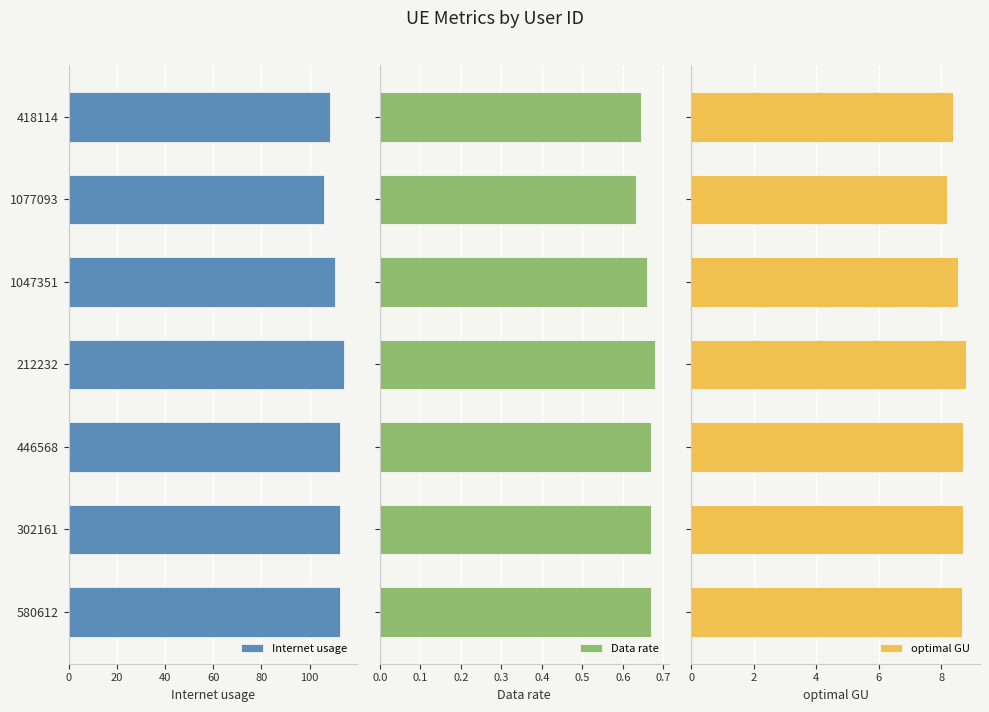

What is the sum of all optimal GU values?

59.9